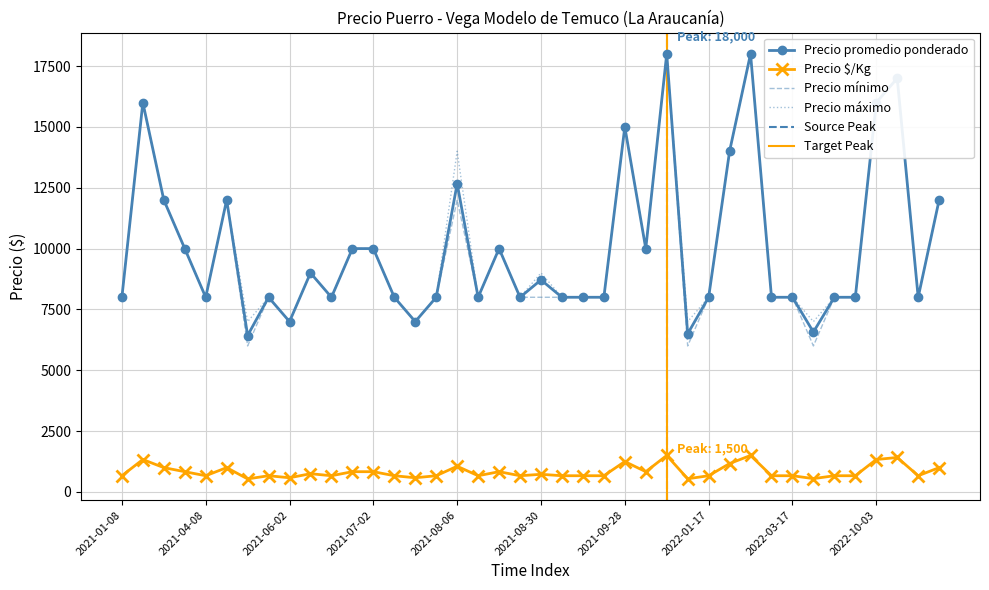

How many categories are shown in the chart?

40